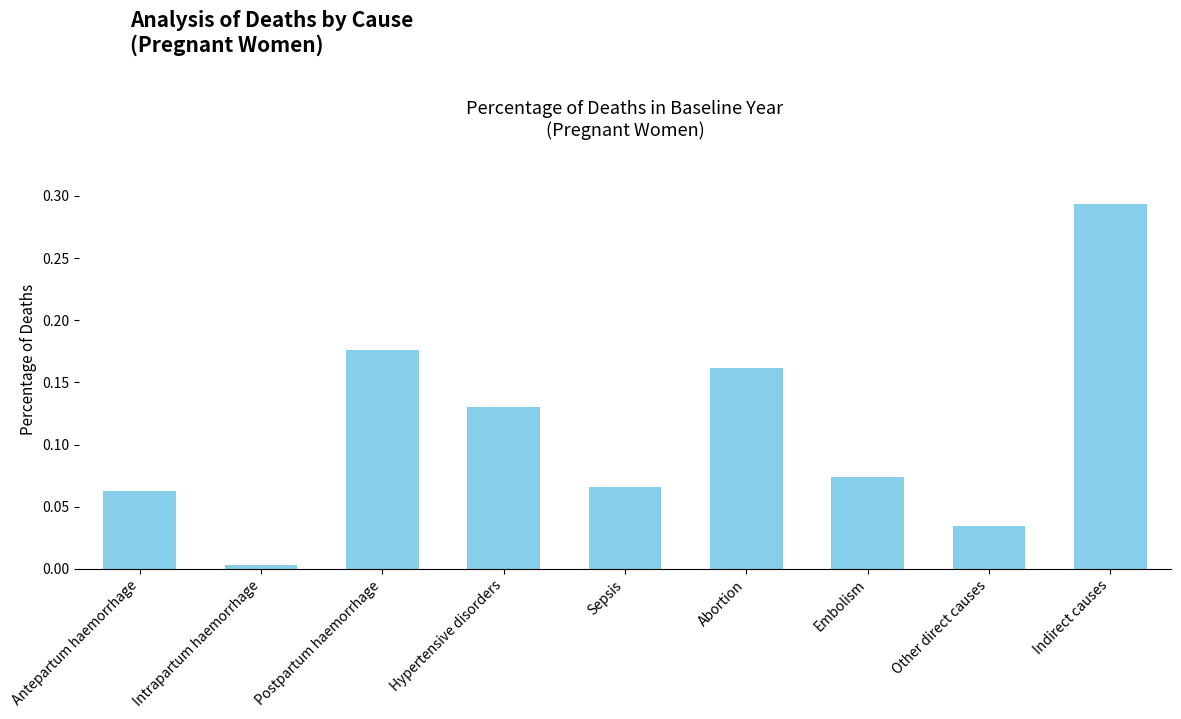

What is the label of the 2nd bar from the right?

Other direct causes